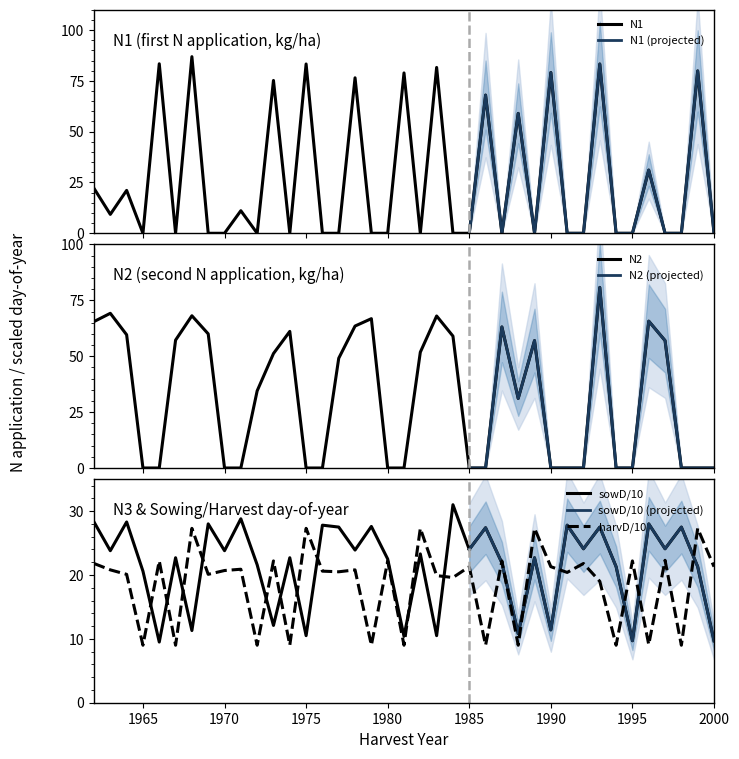

How many categories are shown in the chart?

39